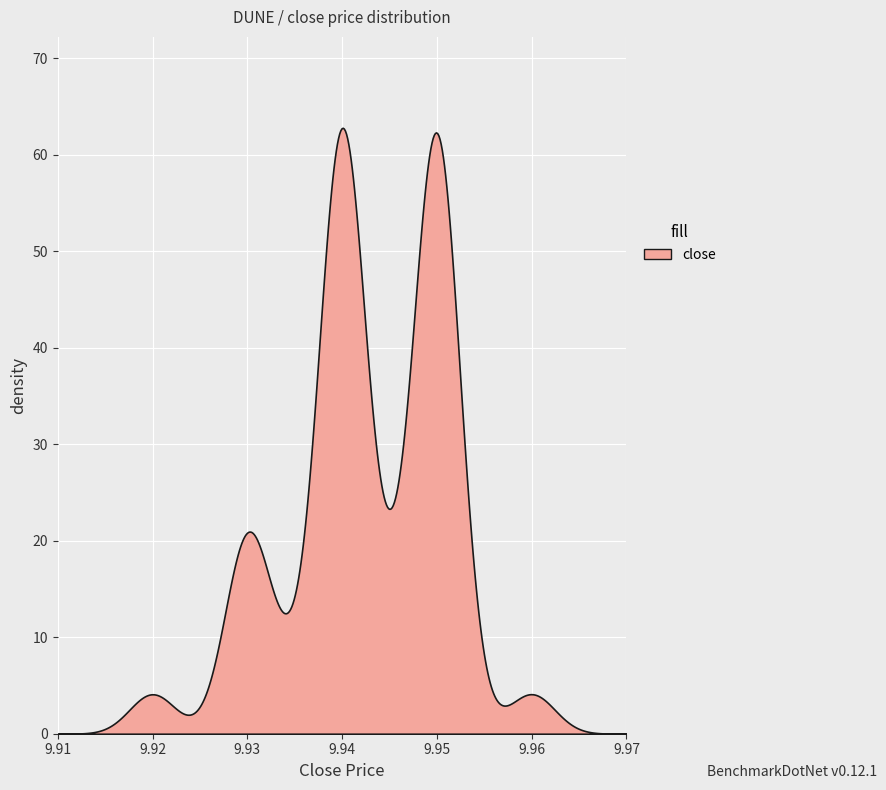

What is the maximum value shown in the chart?

62.8